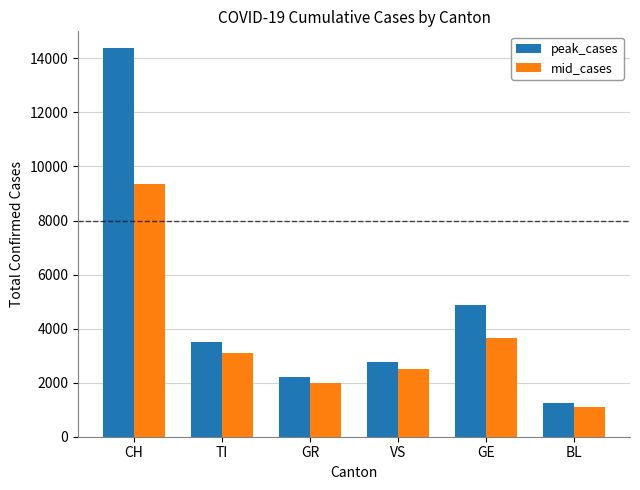

Reading left to right, list all the values displayed in this chart.

peak_cases: CH=14389	TI=3487	GR=2196	VS=2750	GE=4892	BL=1231
mid_cases: CH=9366	TI=3102	GR=1986	VS=2499	GE=3669	BL=1115